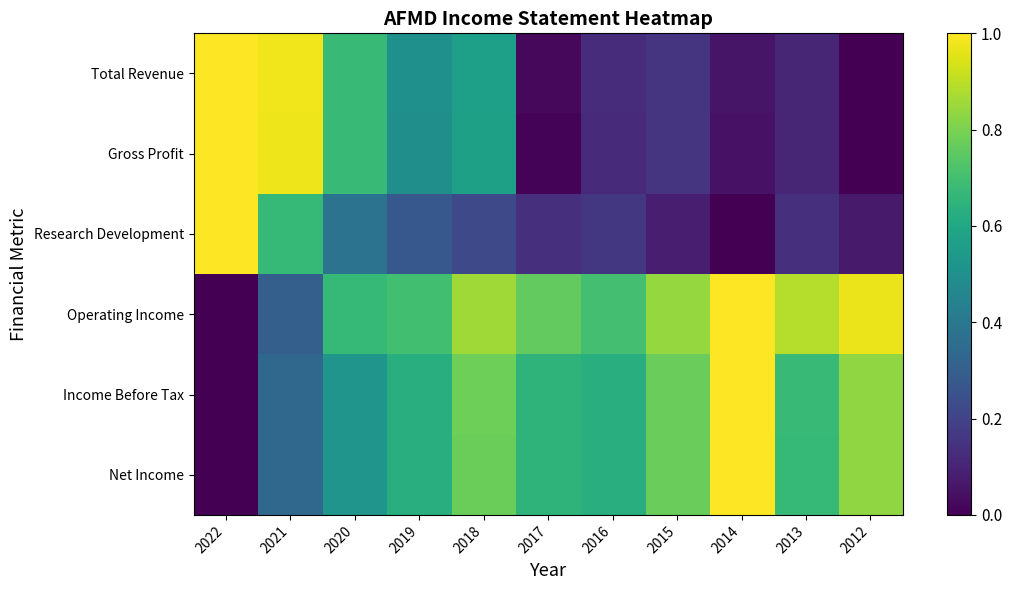

What is the difference between the highest and lowest values at 2012?

1.0